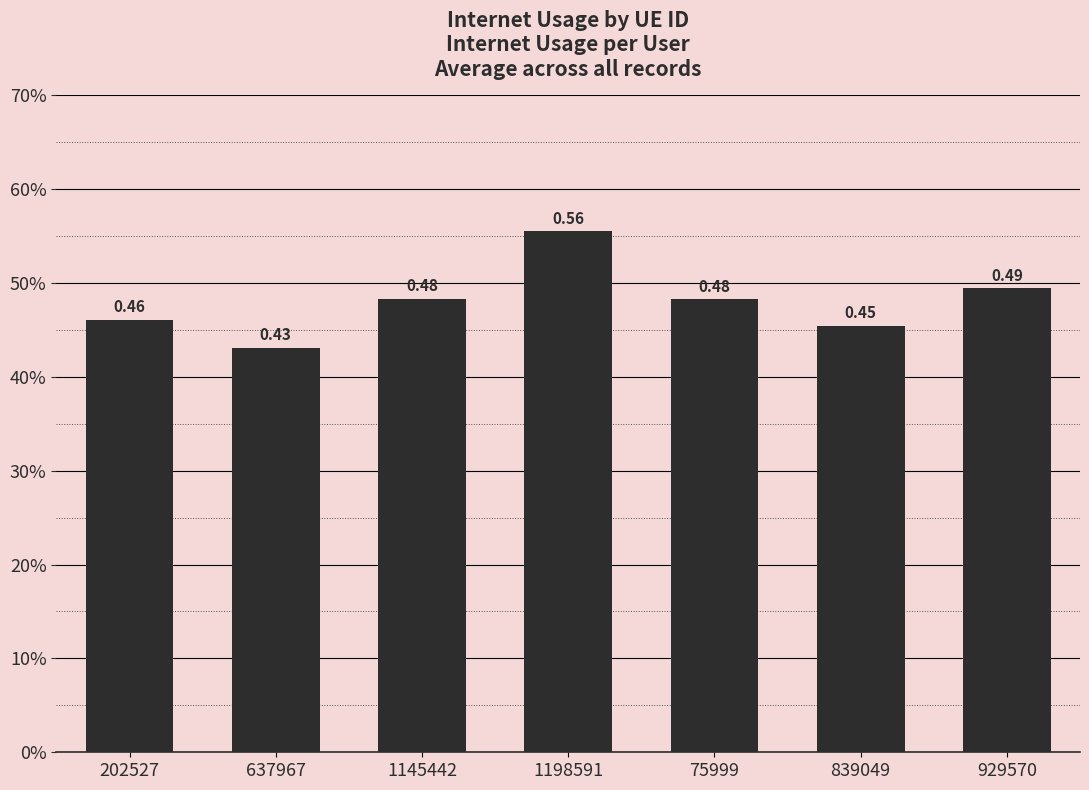

List the labels in order of value, smallest first.

637967, 839049, 202527, 75999, 1145442, 929570, 1198591